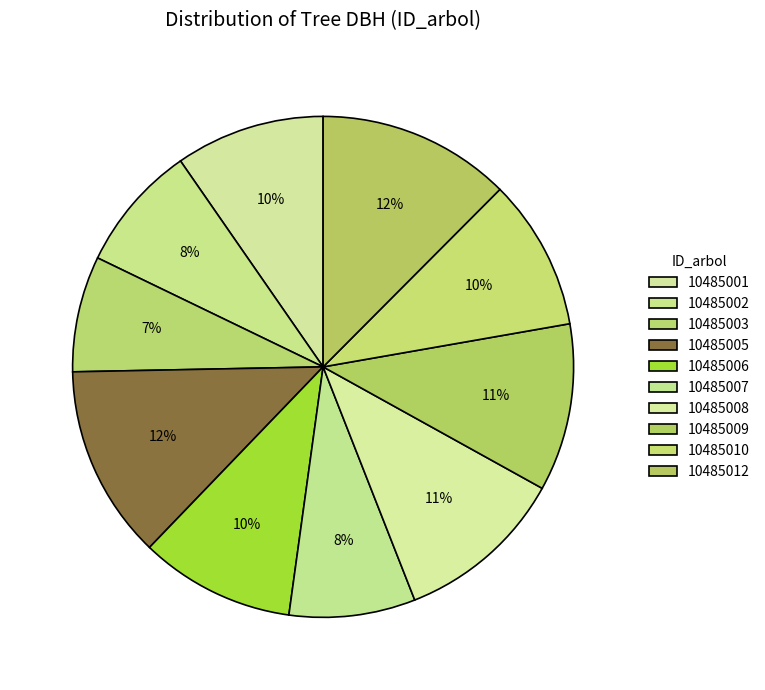

Which slice is the largest?

10485005